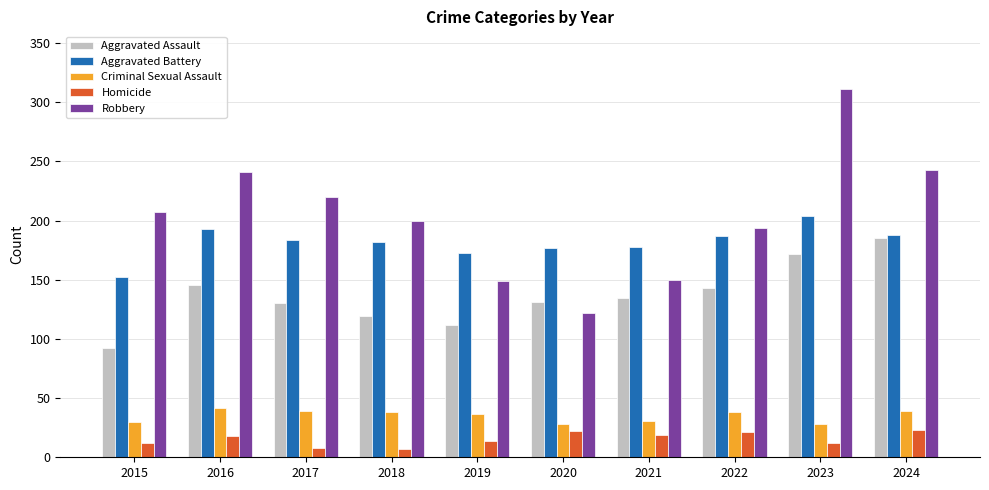

Which category has the lowest value in the Aggravated Assault series?

2015